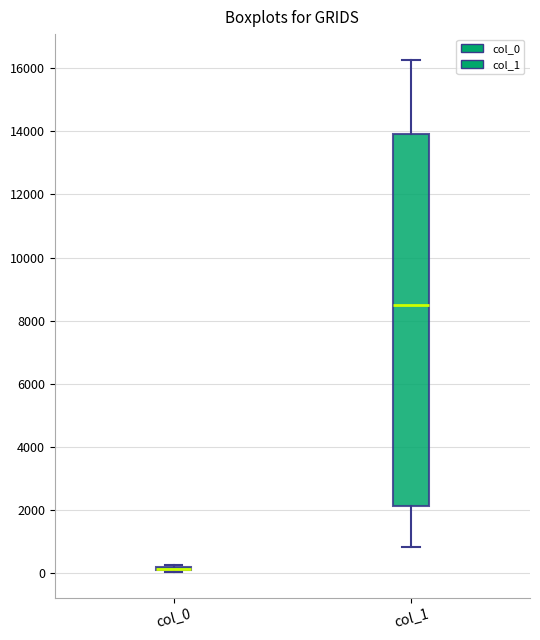

Where does the median line of the box for col_1 sit on the y-axis? The values are not printed on the chart, so give them approximately, as read against the axis.

8600